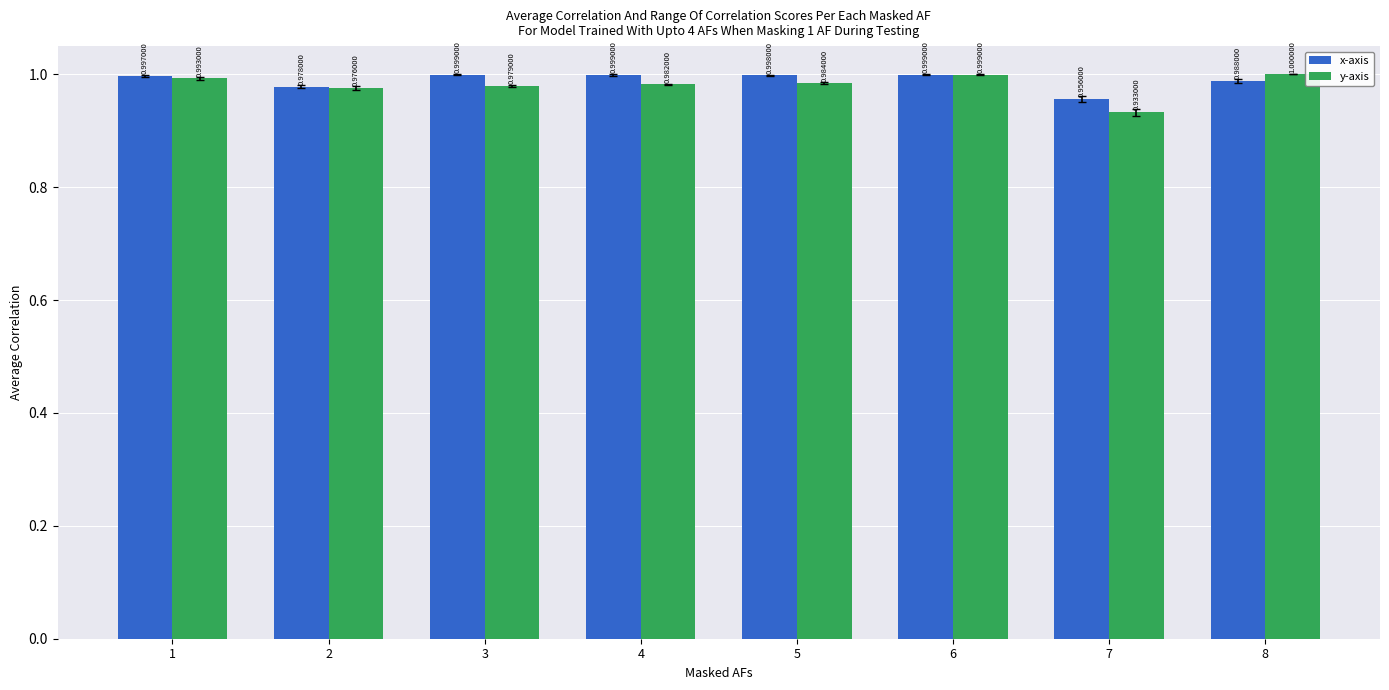

Is the value of y-axis at 2 greater than the value of x-axis at 7?

Yes